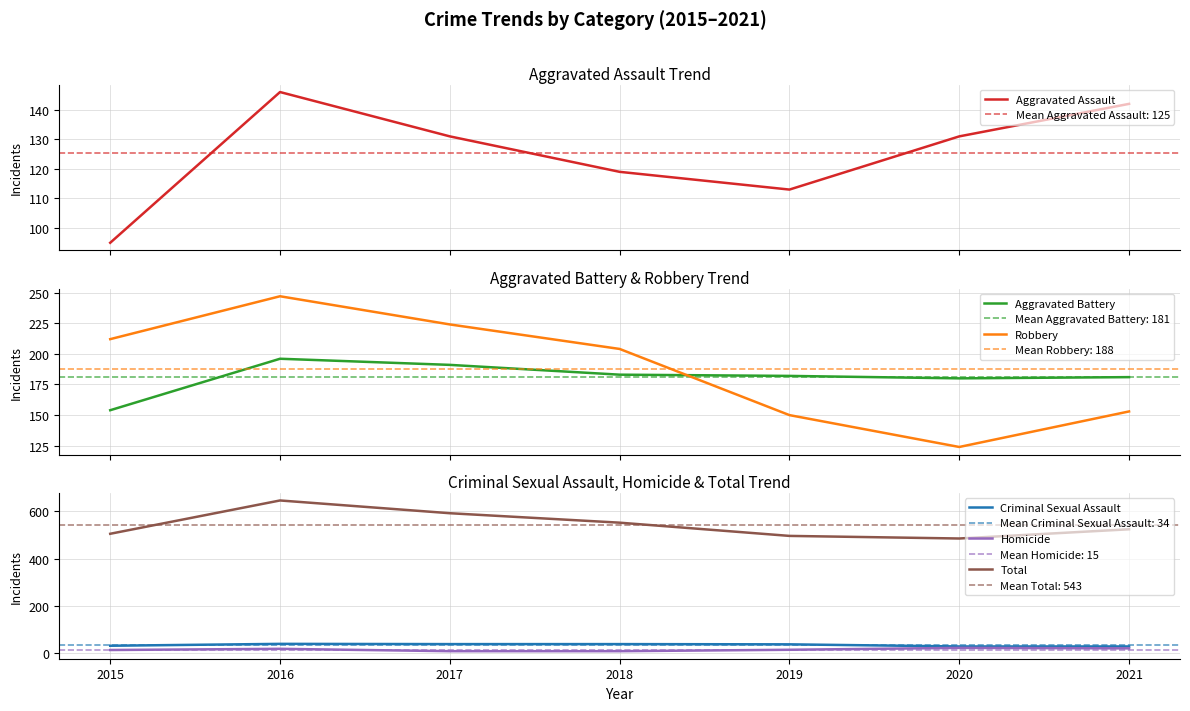

True or false: Robbery and Criminal Sexual Assault intersect in this chart.

False